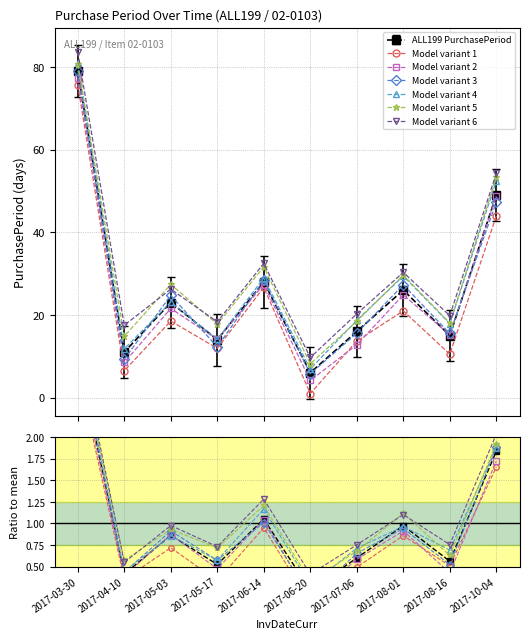

Reading left to right, extract all data points from this chart.

2017-03-30=79	2017-04-10=11	2017-05-03=23	2017-05-17=14	2017-06-14=28	2017-06-20=6	2017-07-06=16	2017-08-01=26	2017-08-16=15	2017-10-04=49